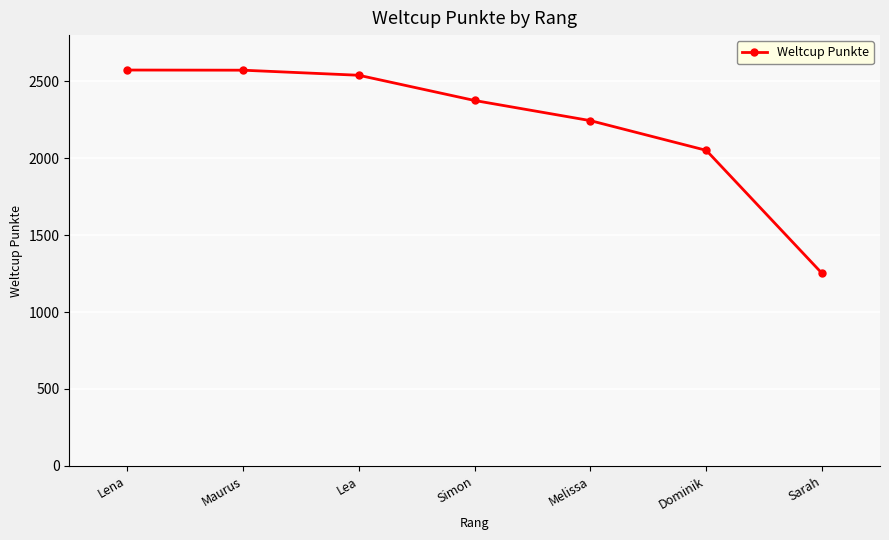

True or false: the data has more than 2 interior local peaks.

False